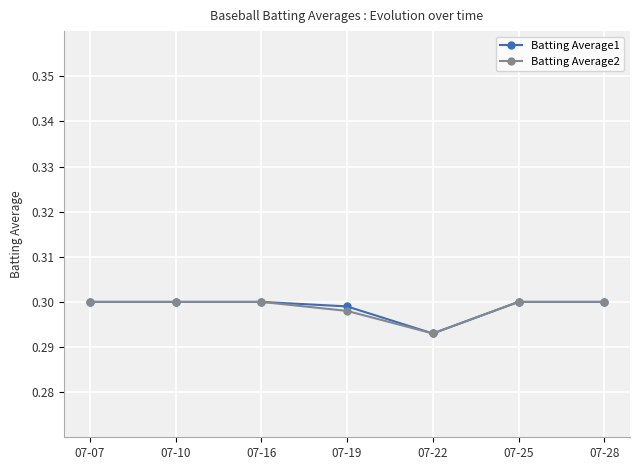

What is the total value across all series at 07-19?

0.6